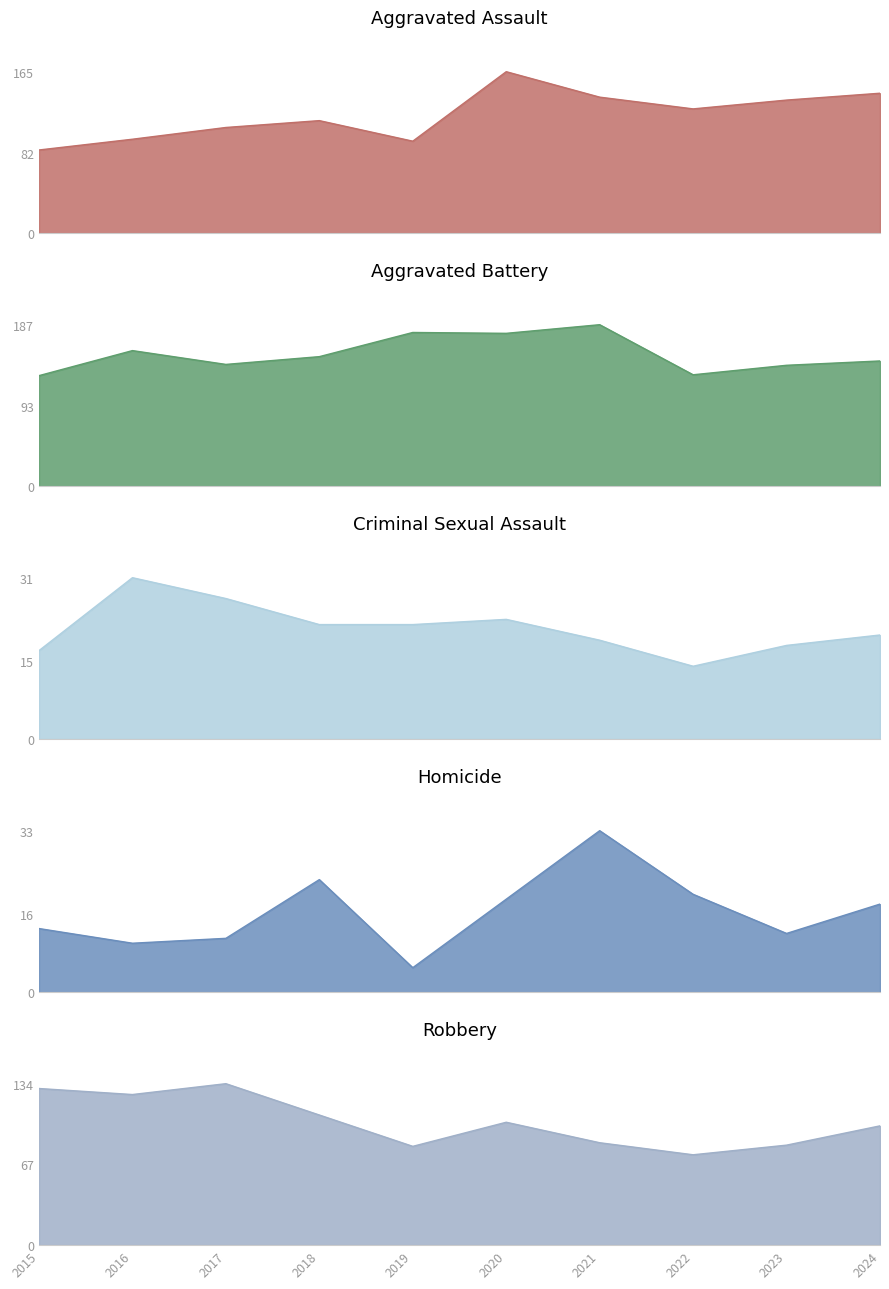

What are all the series names shown in the legend?

Aggravated Assault, Aggravated Battery, Criminal Sexual Assault, Homicide, Robbery